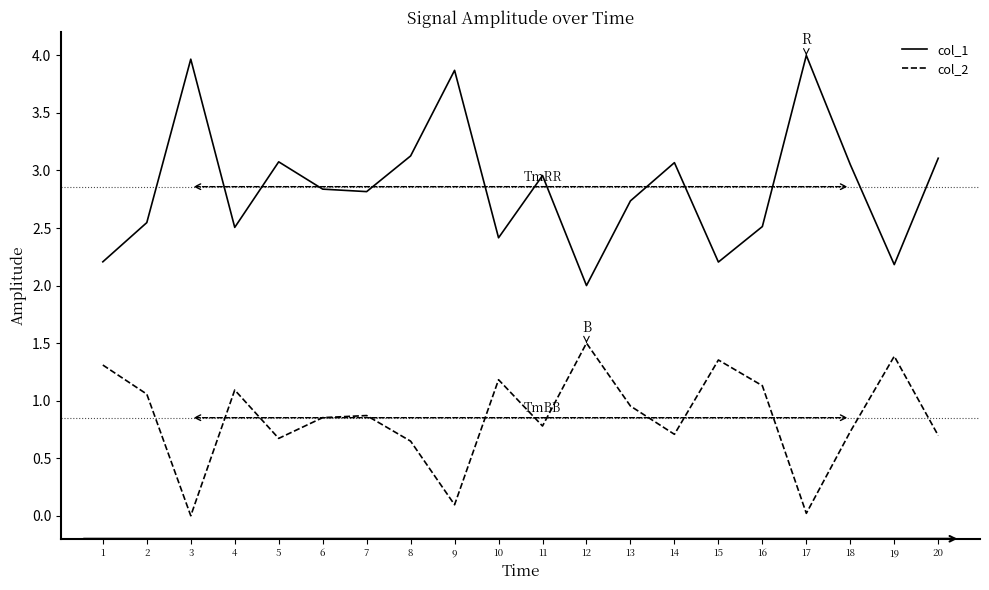

What is the highest value of the col_1 series?

4.0